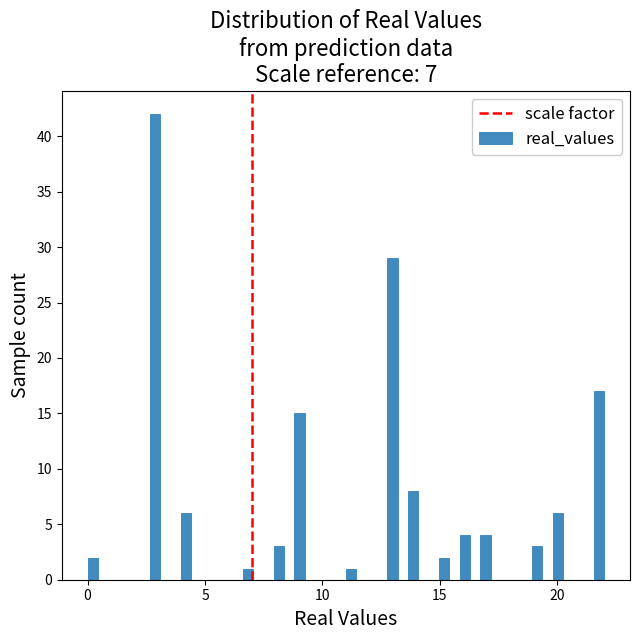

Around what value on the x-axis is the tallest bar? Give the approximate position of its centre, as read against the axis.

3.0